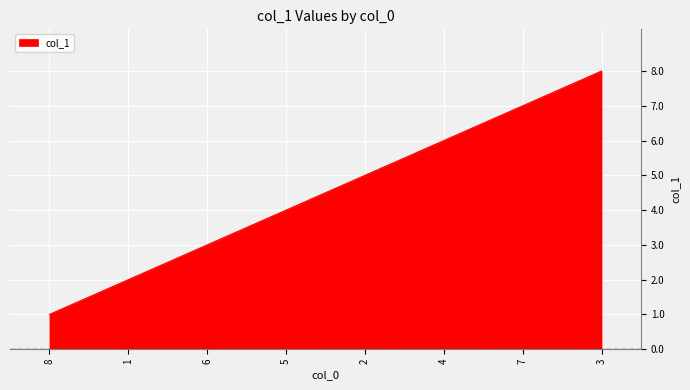

How many lines are shown in the chart?

1